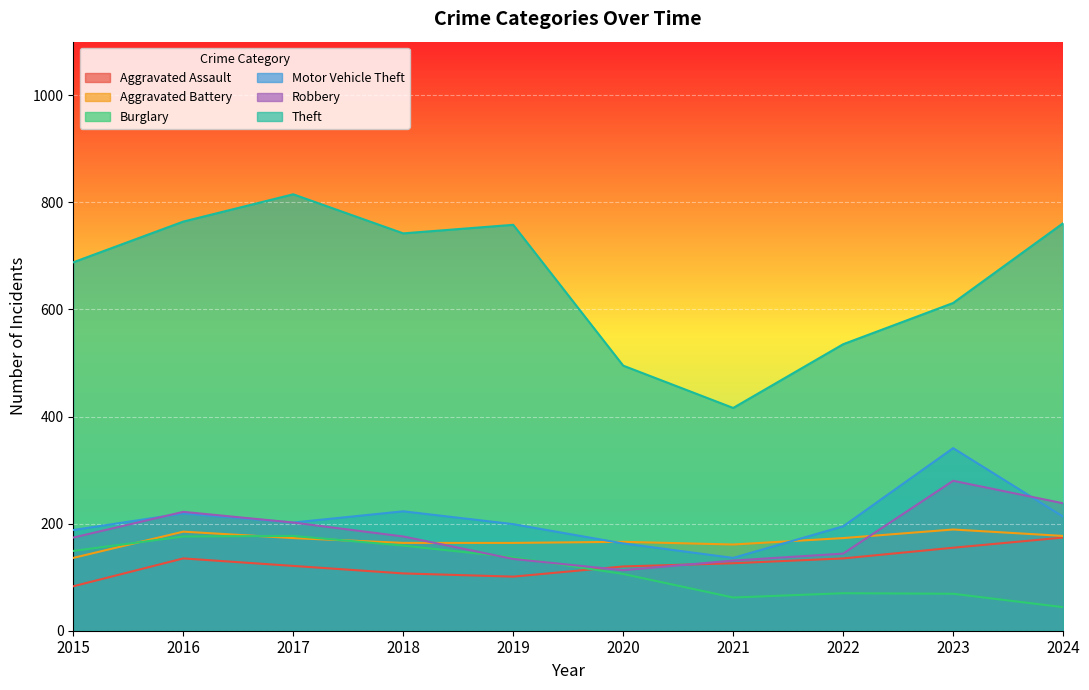

What is the difference between the maximum and minimum values in the Motor Vehicle Theft series?

205